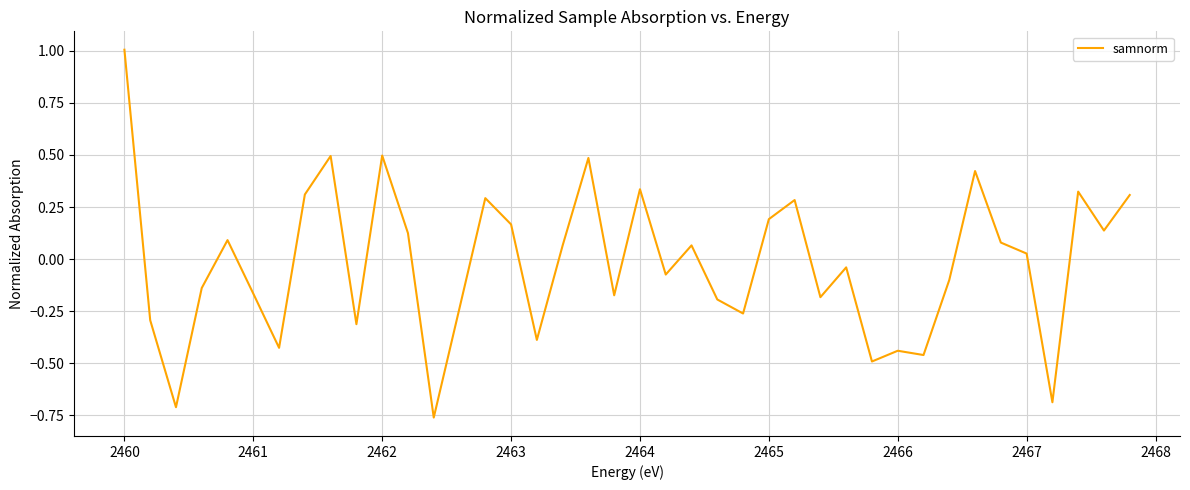

What is the greatest value displayed?

1.0